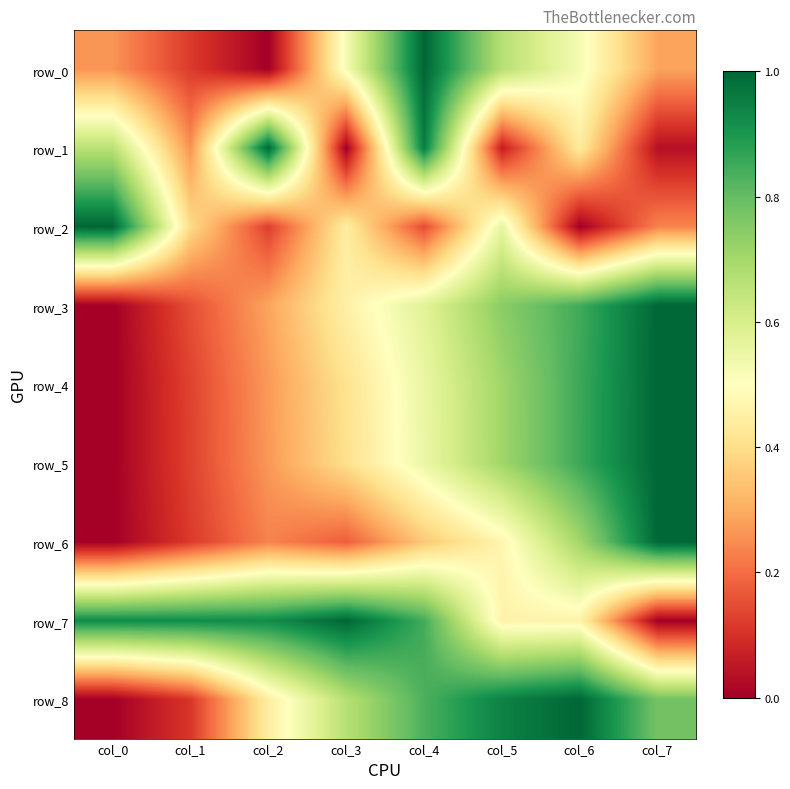

Count the row_5 values in the range 0 to 1.

8